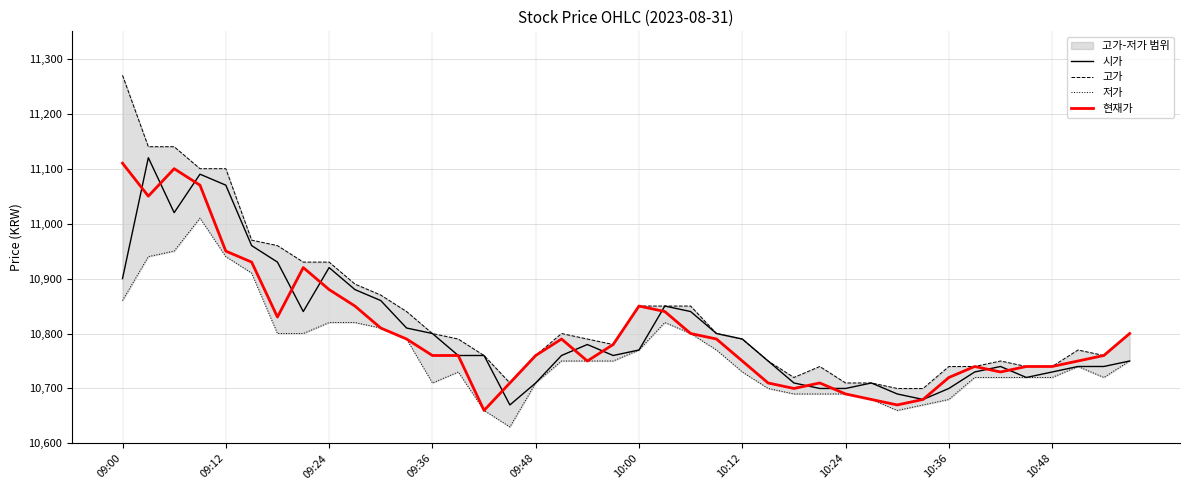

List the series in order of their peak value, lowest first.

저가, 현재가, 시가, 고가